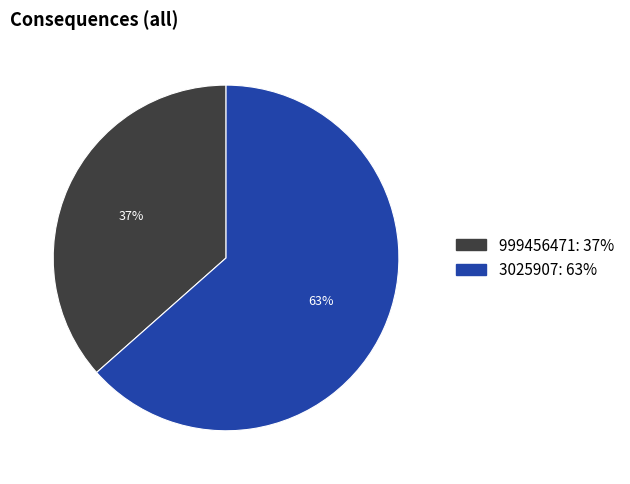

How many segments does this pie chart have?

2